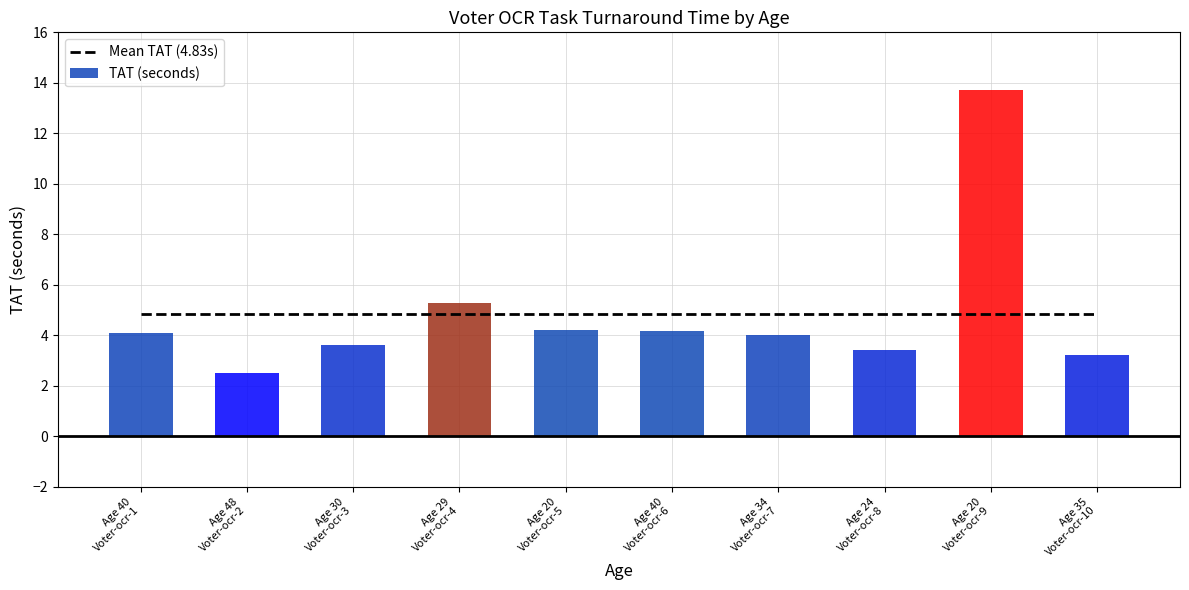

Is it true that Mean TAT (4.83s) equals 7.1 at Age 35
Voter-ocr-10?

False